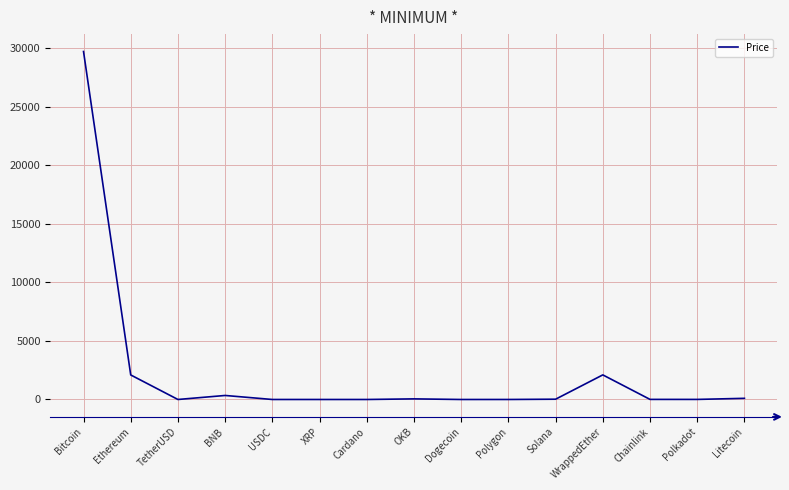

What is the difference between the maximum and minimum values?

29734.7